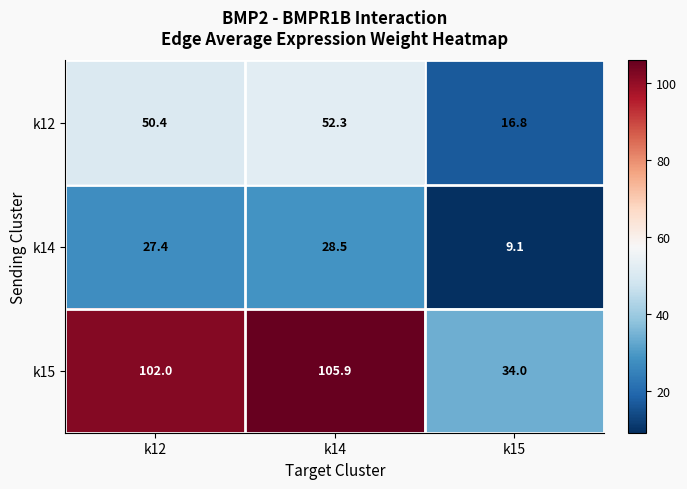

How many data points does each series have?

3